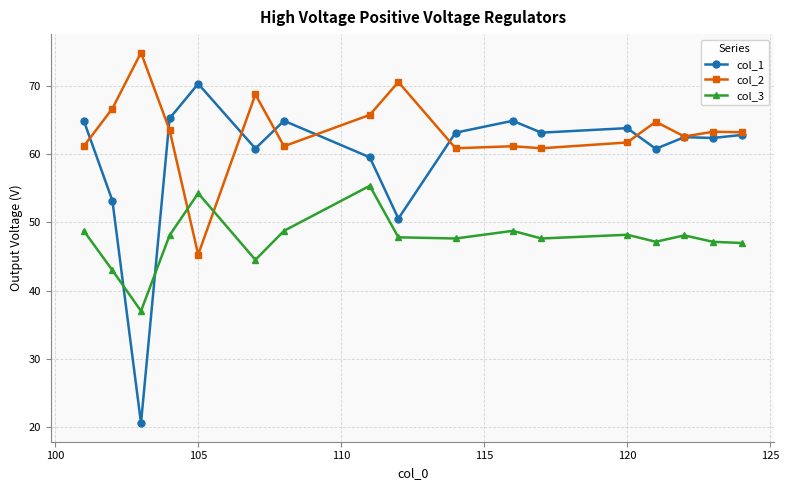

Which series has the largest range (max minus min)?

col_1